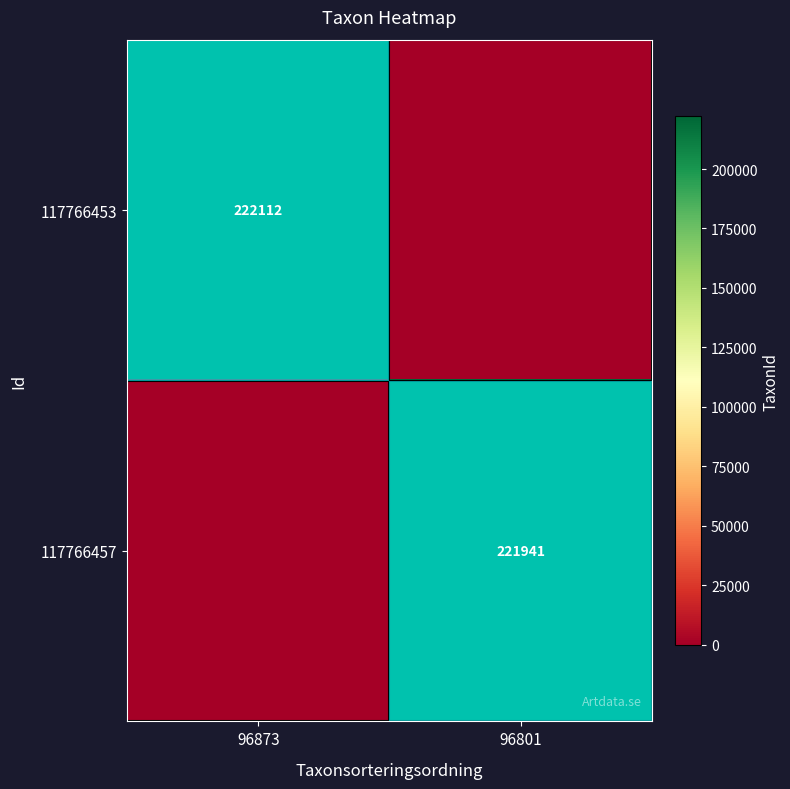

The 117766457 series shows 221941 at 96801. True or false?

True